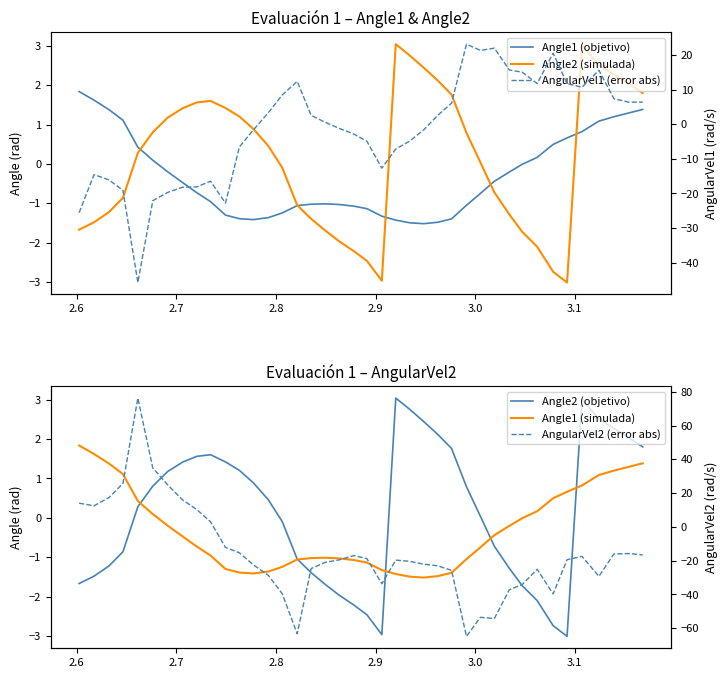

How many times do AngularVel2 (error abs) and AngularVel1 (error abs) cross each other?

1